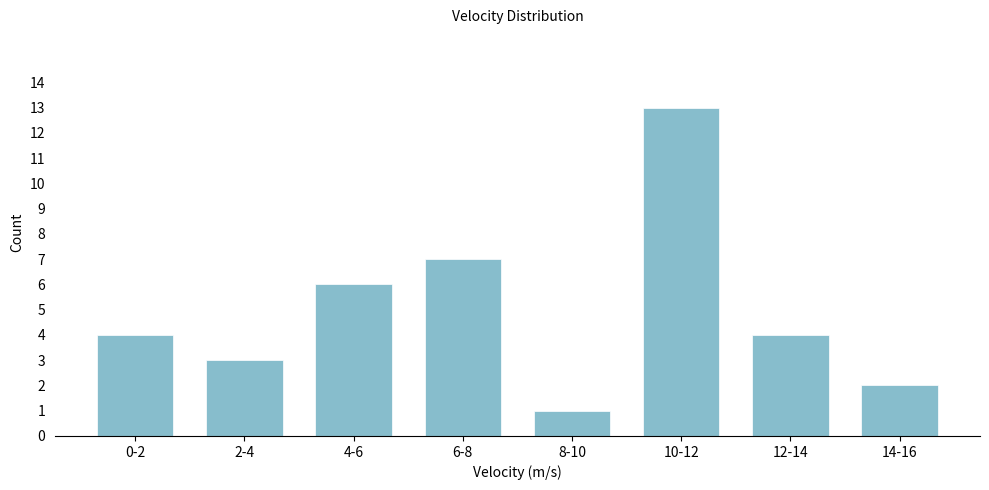

Reading left to right, extract all data points from this chart.

0-2=4	2-4=3	4-6=6	6-8=7	8-10=1	10-12=13	12-14=4	14-16=2